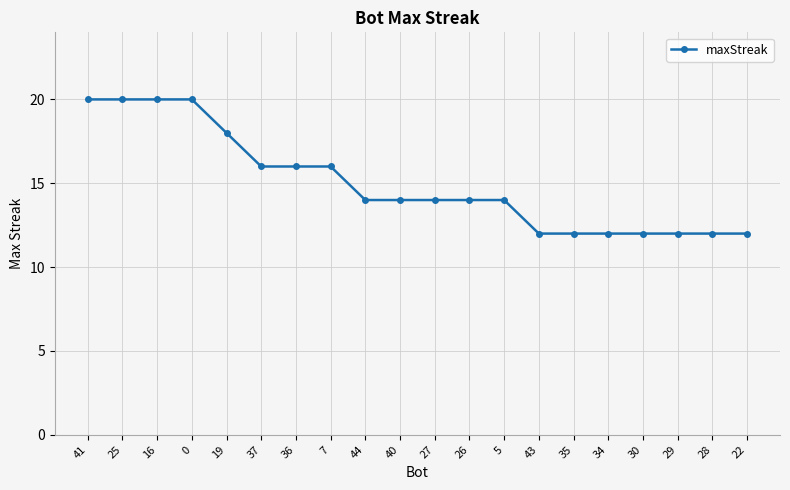

What is the sum of all values?

300